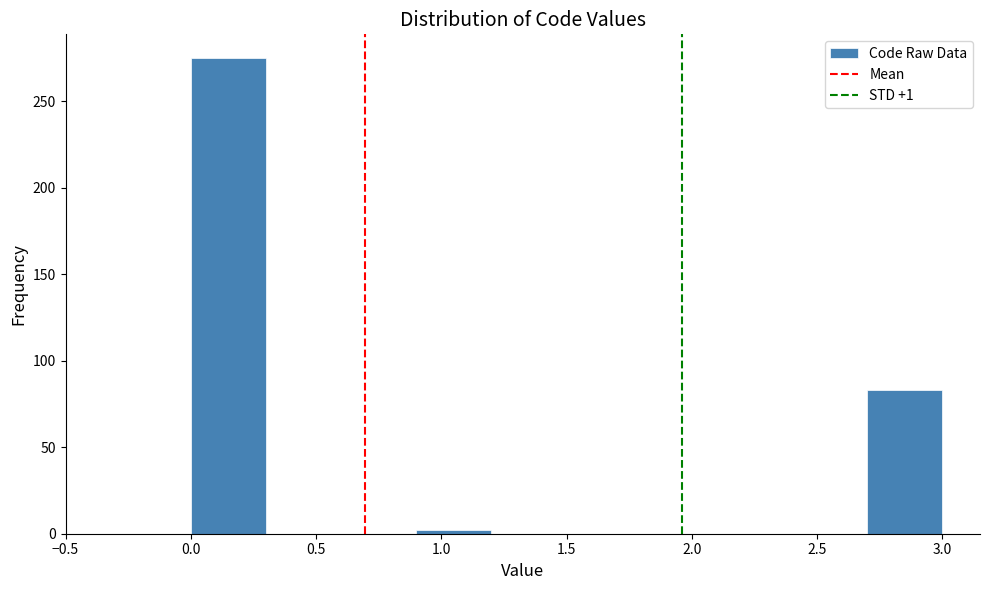

Reading left to right, transcribe this chart: for each bar, give the range it covers on the x-axis and its height. The values are not printed on the chart, so give them approximately, as read against the axis.

0.0 to 0.3: 275
0.3 to 0.6: 0
0.6 to 0.9: 0
0.9 to 1.2: under 5
1.2 to 1.5: 0
1.5 to 1.8: 0
1.8 to 2.1: 0
2.1 to 2.4: 0
2.4 to 2.7: 0
2.7 to 3.0: 85